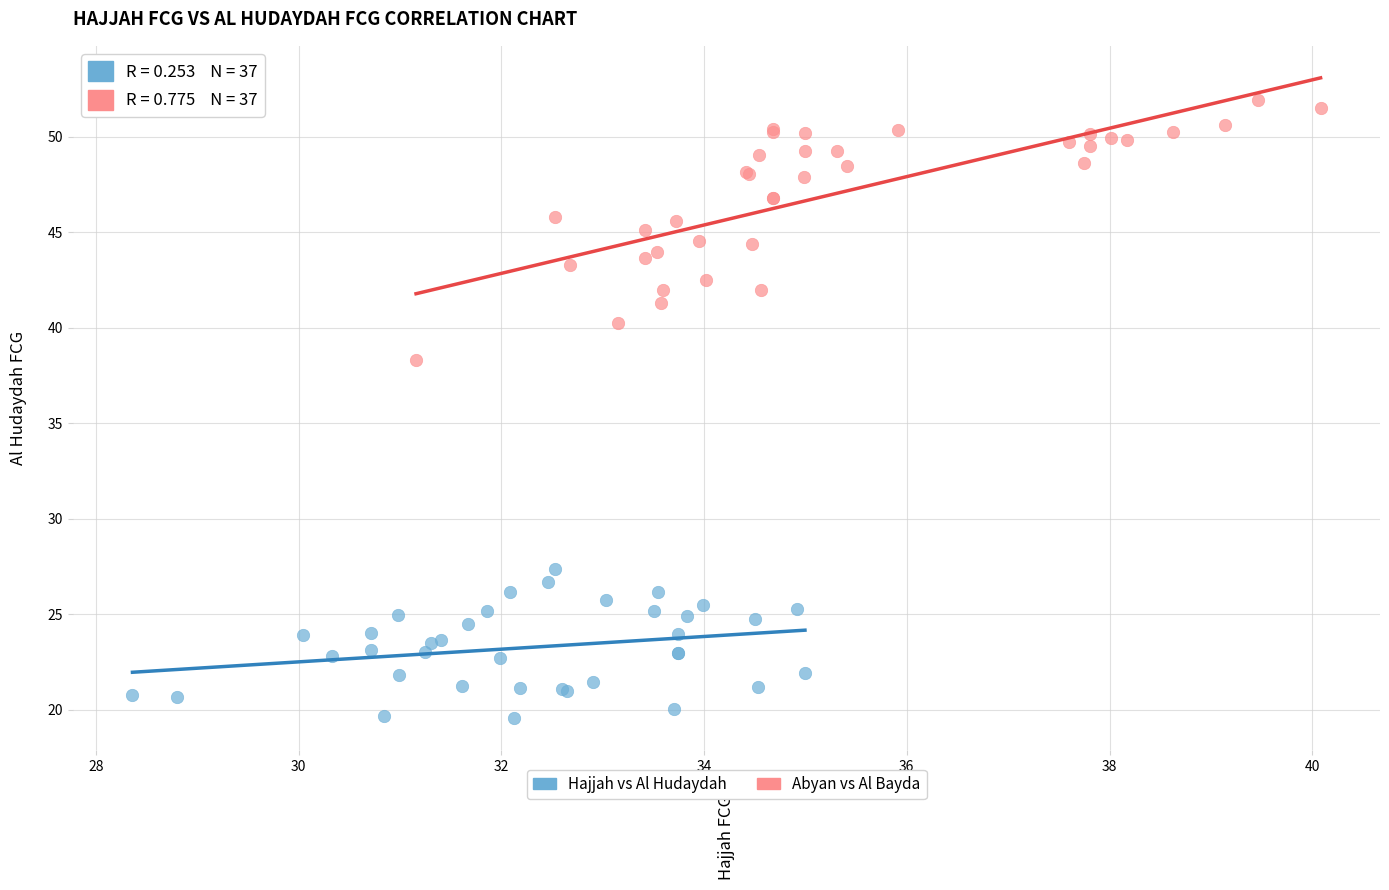

Which series has the widest spread of Y values?

Abyan vs Al Bayda